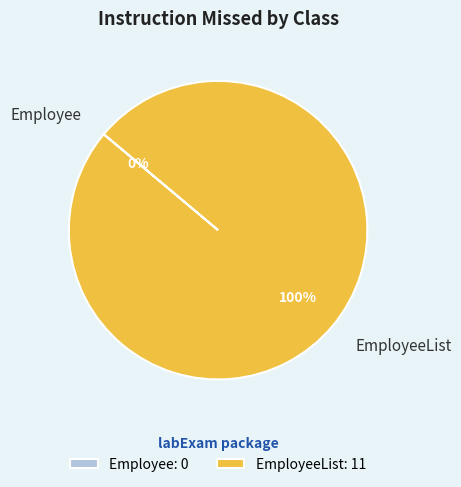

Is it true that EmployeeList is 100% of the pie?

True